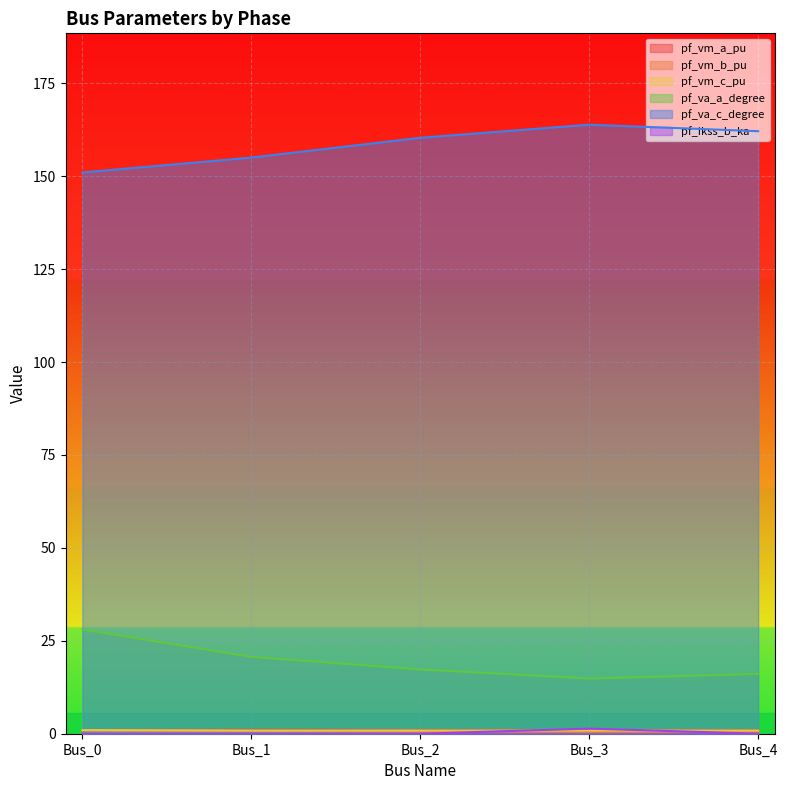

Where is the first local minimum for pf_vm_a_pu?

Bus_3